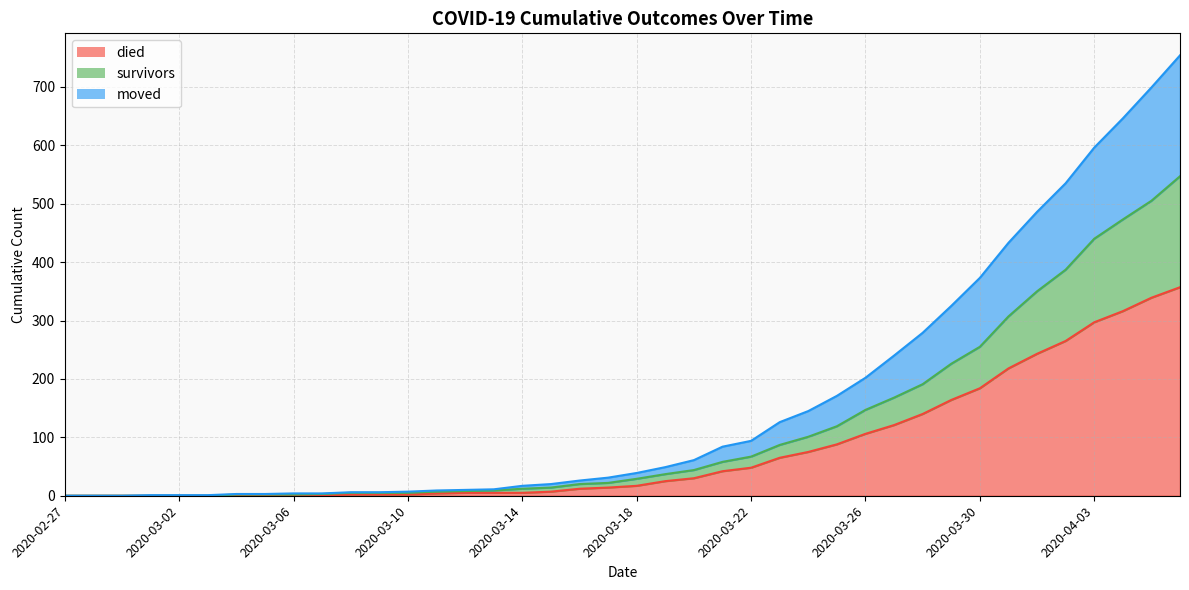

At 2020-03-01, list the series in order from smallest to largest.

survivors, died, moved